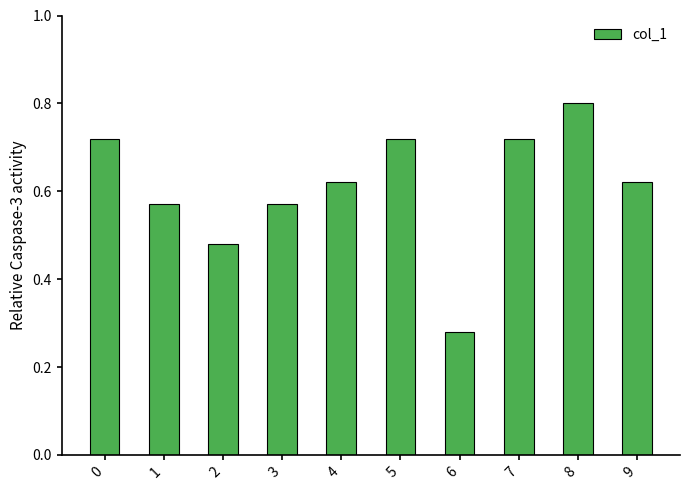

Are the bars grouped side by side (vs. stacked)?

No